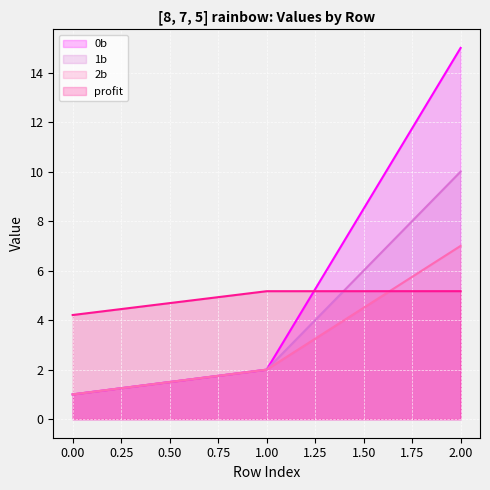

At which category is the sum across all series the highest?

2.00